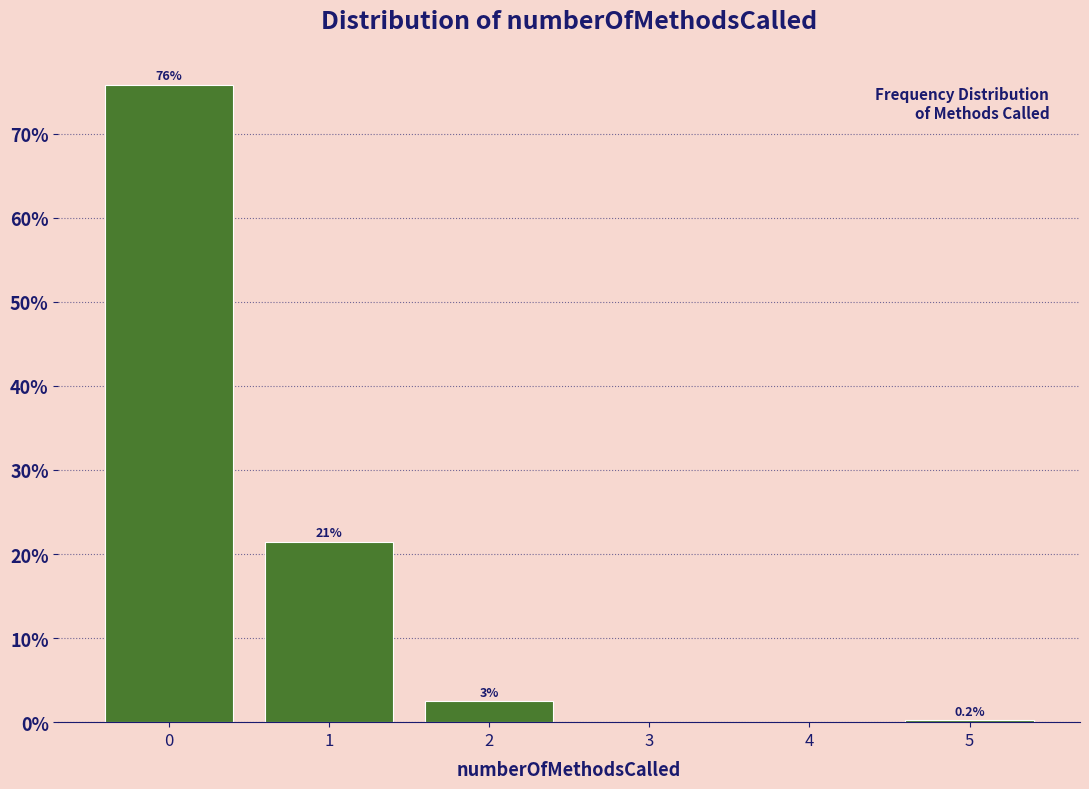

Reading left to right, transcribe all the data shown in this chart.

0=75.8	1=21.5	2=2.5	3=0.0	4=0.0	5=0.2